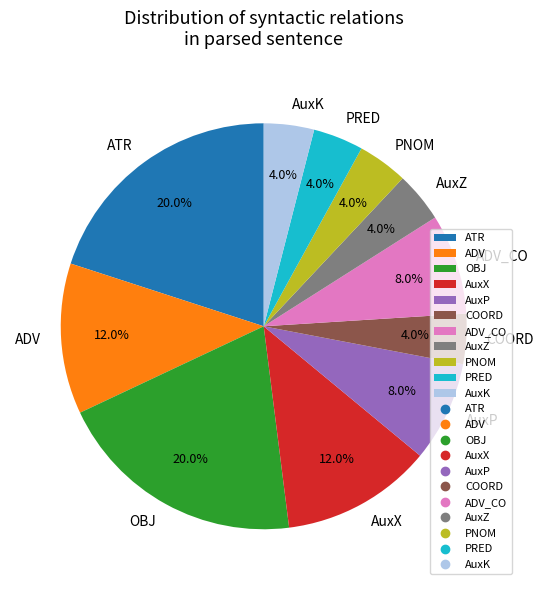

Is there any slice that represents more than half of the pie?

No